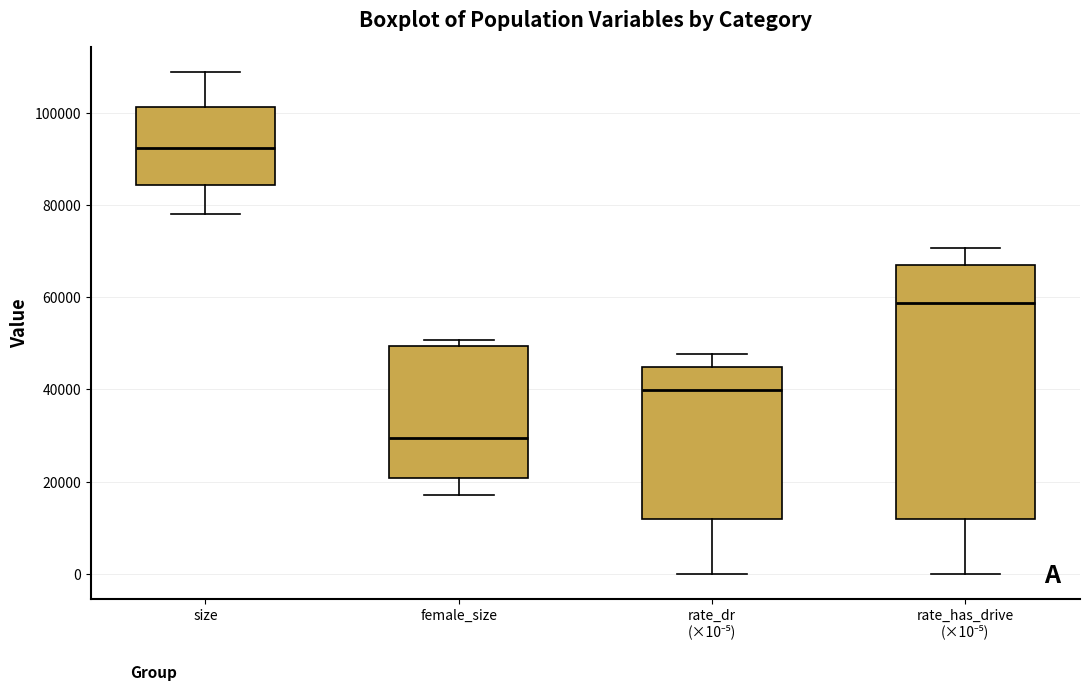

Which box's median line is the highest?

size